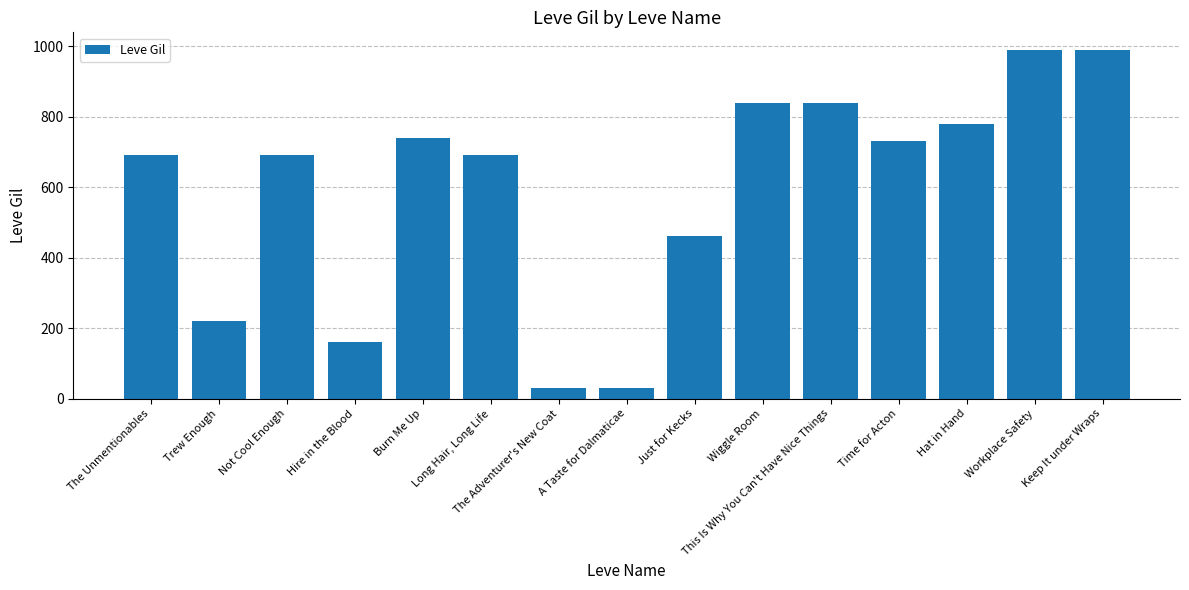

What is the difference between the maximum and minimum values?

960